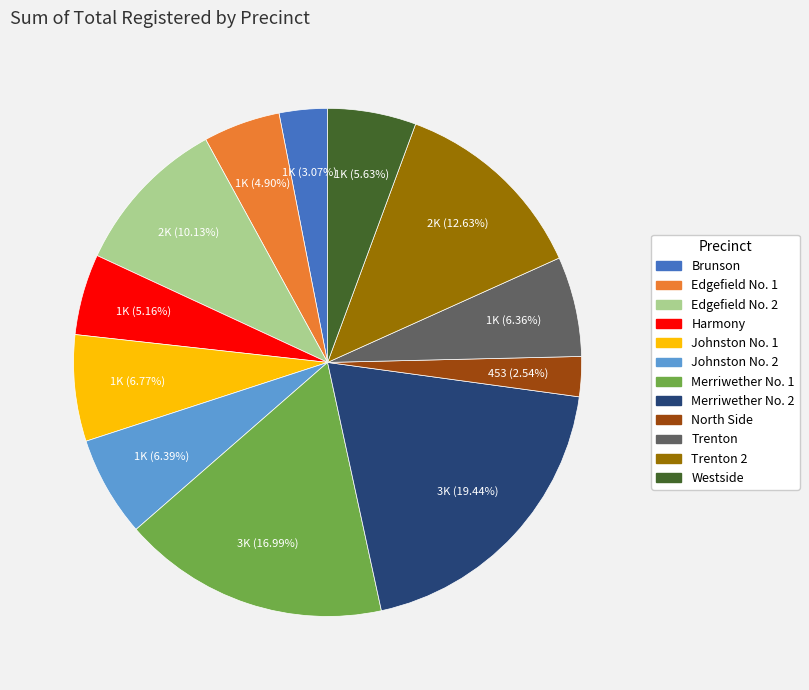

Does any single category account for the majority?

No